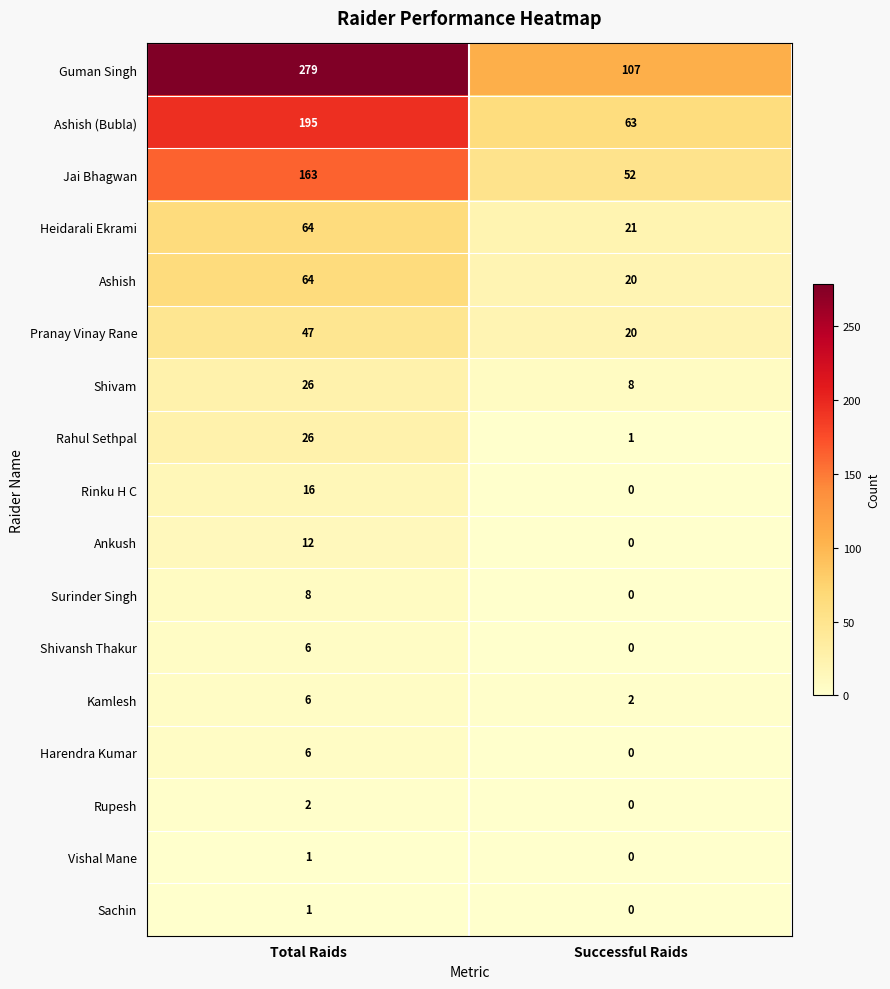

Which label corresponds to the largest value in the chart?

Total Raids